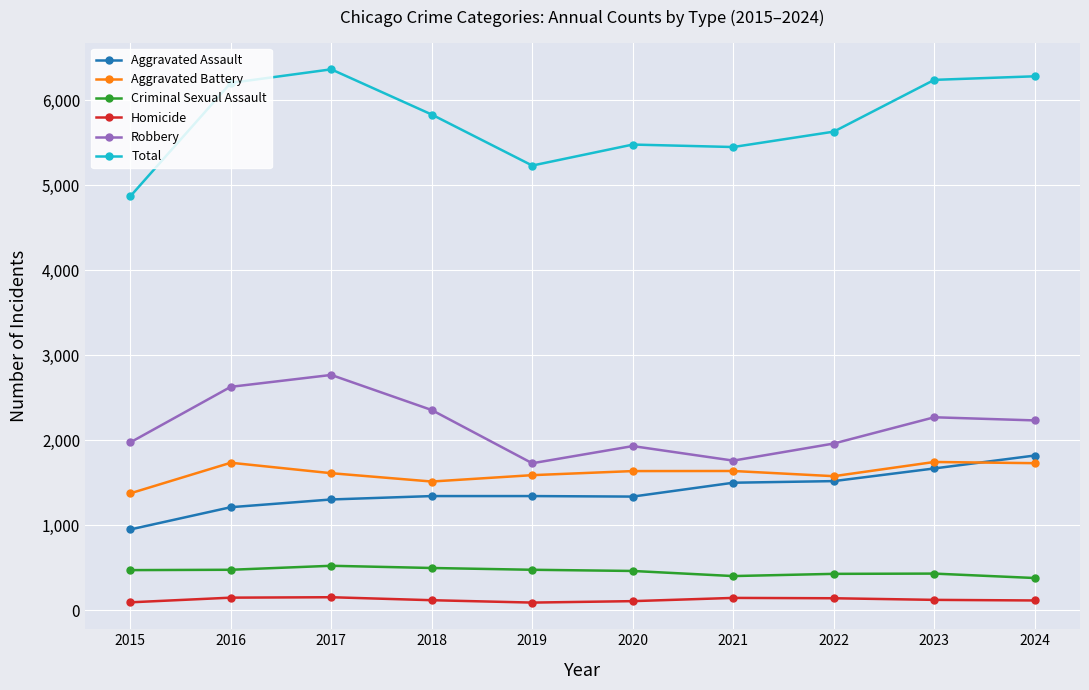

What is the difference between the maximum and minimum values in the Aggravated Assault series?

870